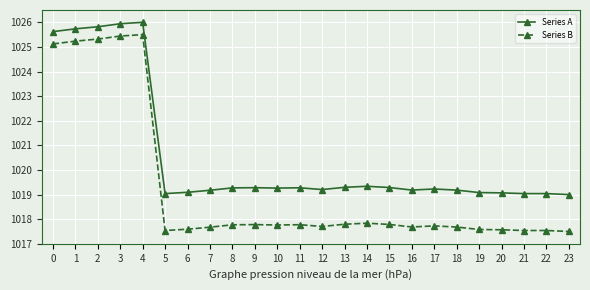

What is the greatest value displayed?

1026.0